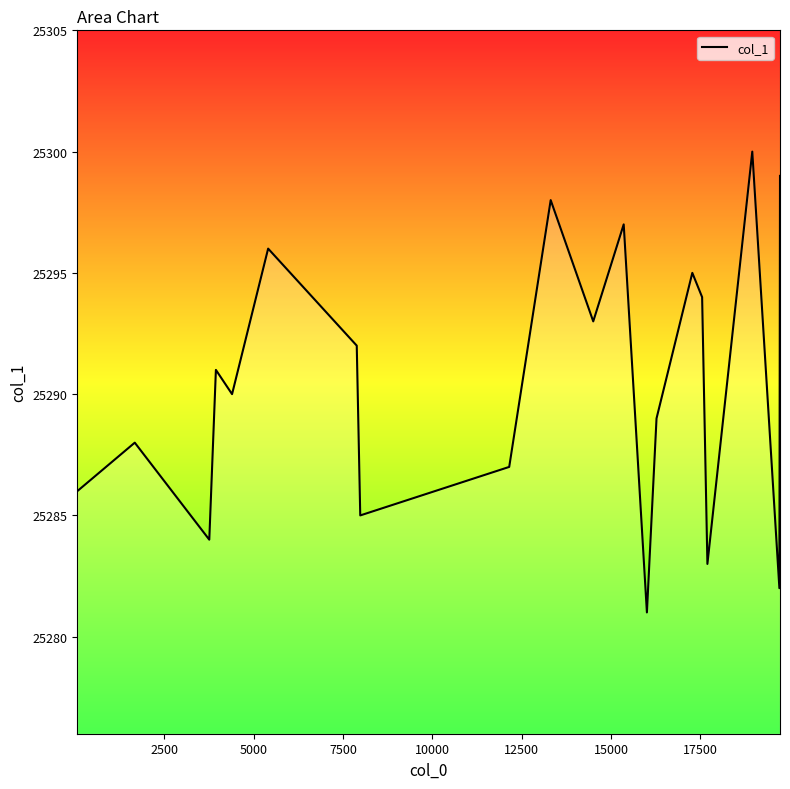

What is the difference between the maximum and minimum values?

19